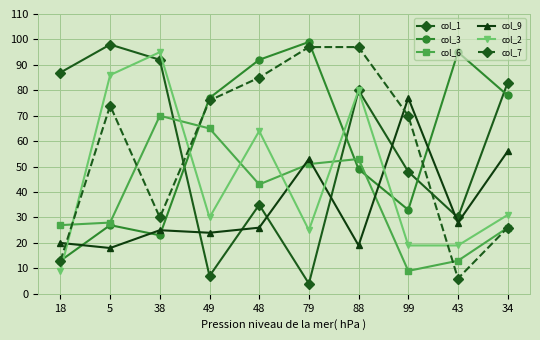

What is the value of the col_1 point at the 7th from the left?

80